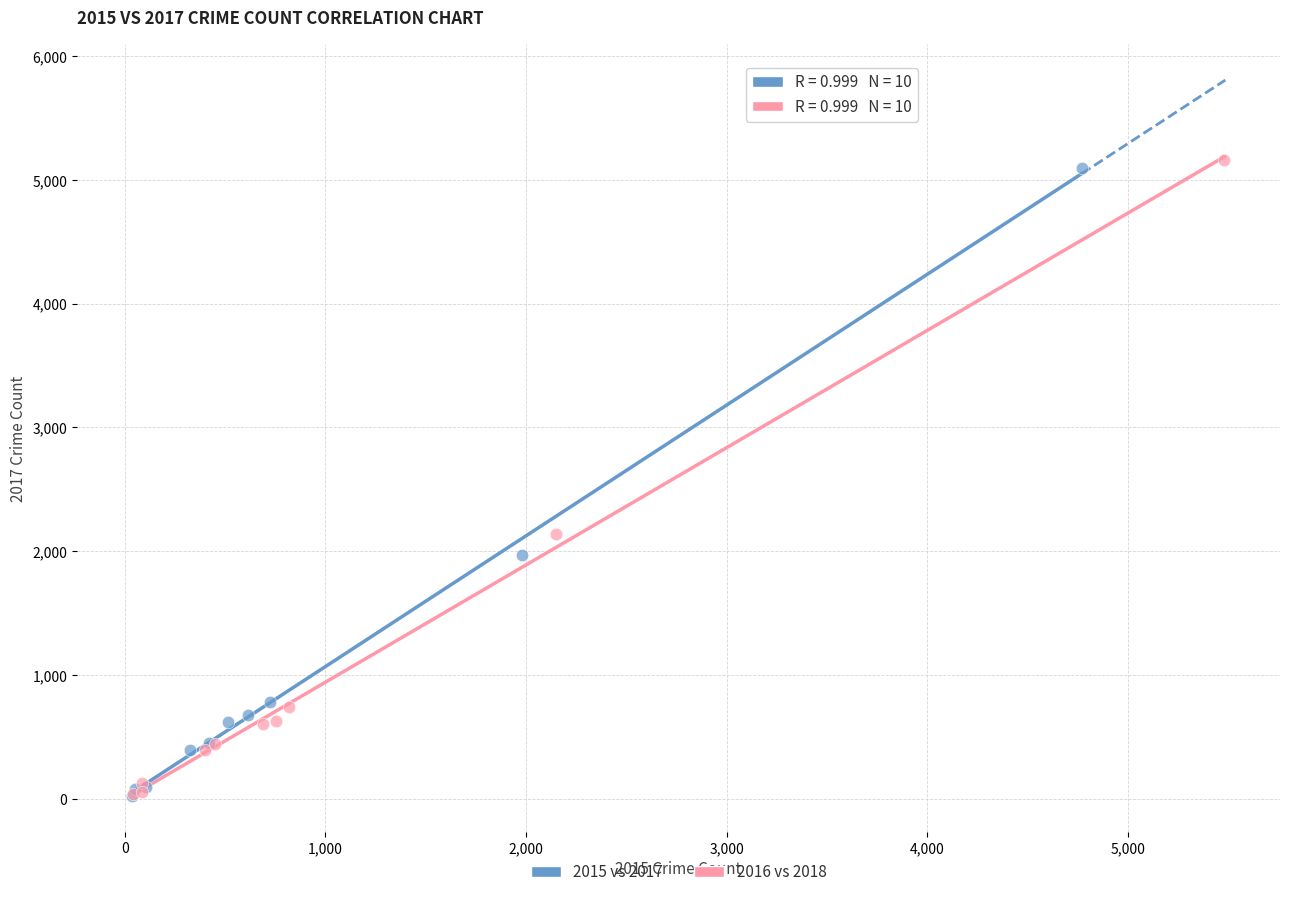

What are all the series names shown in the legend?

2015 vs 2017, 2016 vs 2018